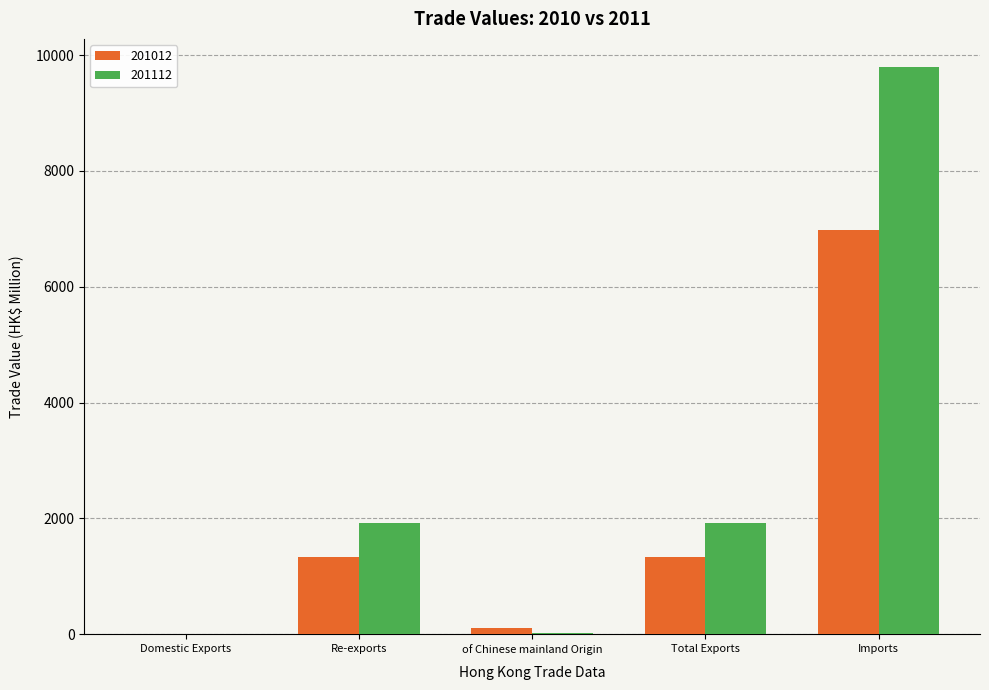

Are the bars horizontal?

No